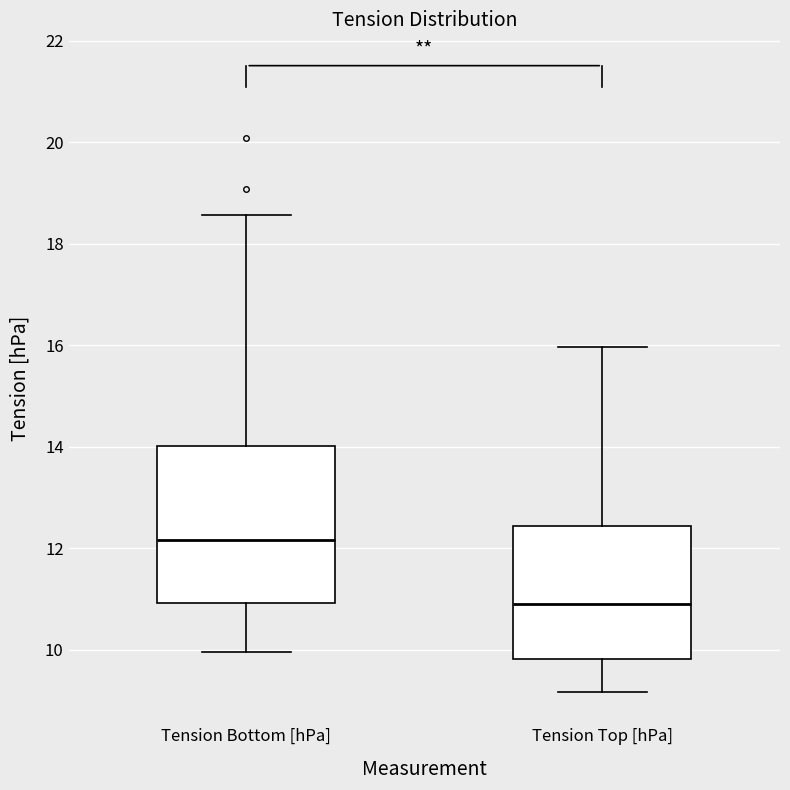

Reading left to right, transcribe this box plot: for each box, give where its median line is, the range the box spans, and where its two whiskers end, as read against the y-axis. The values are not printed on the chart, so give them approximately, as read against the axis.

Tension Bottom [hPa]: median 12.2, box 11.0 to 14.0, whiskers 10.0 to 18.6
Tension Top [hPa]: median 11.0, box 9.8 to 12.4, whiskers 9.2 to 16.0